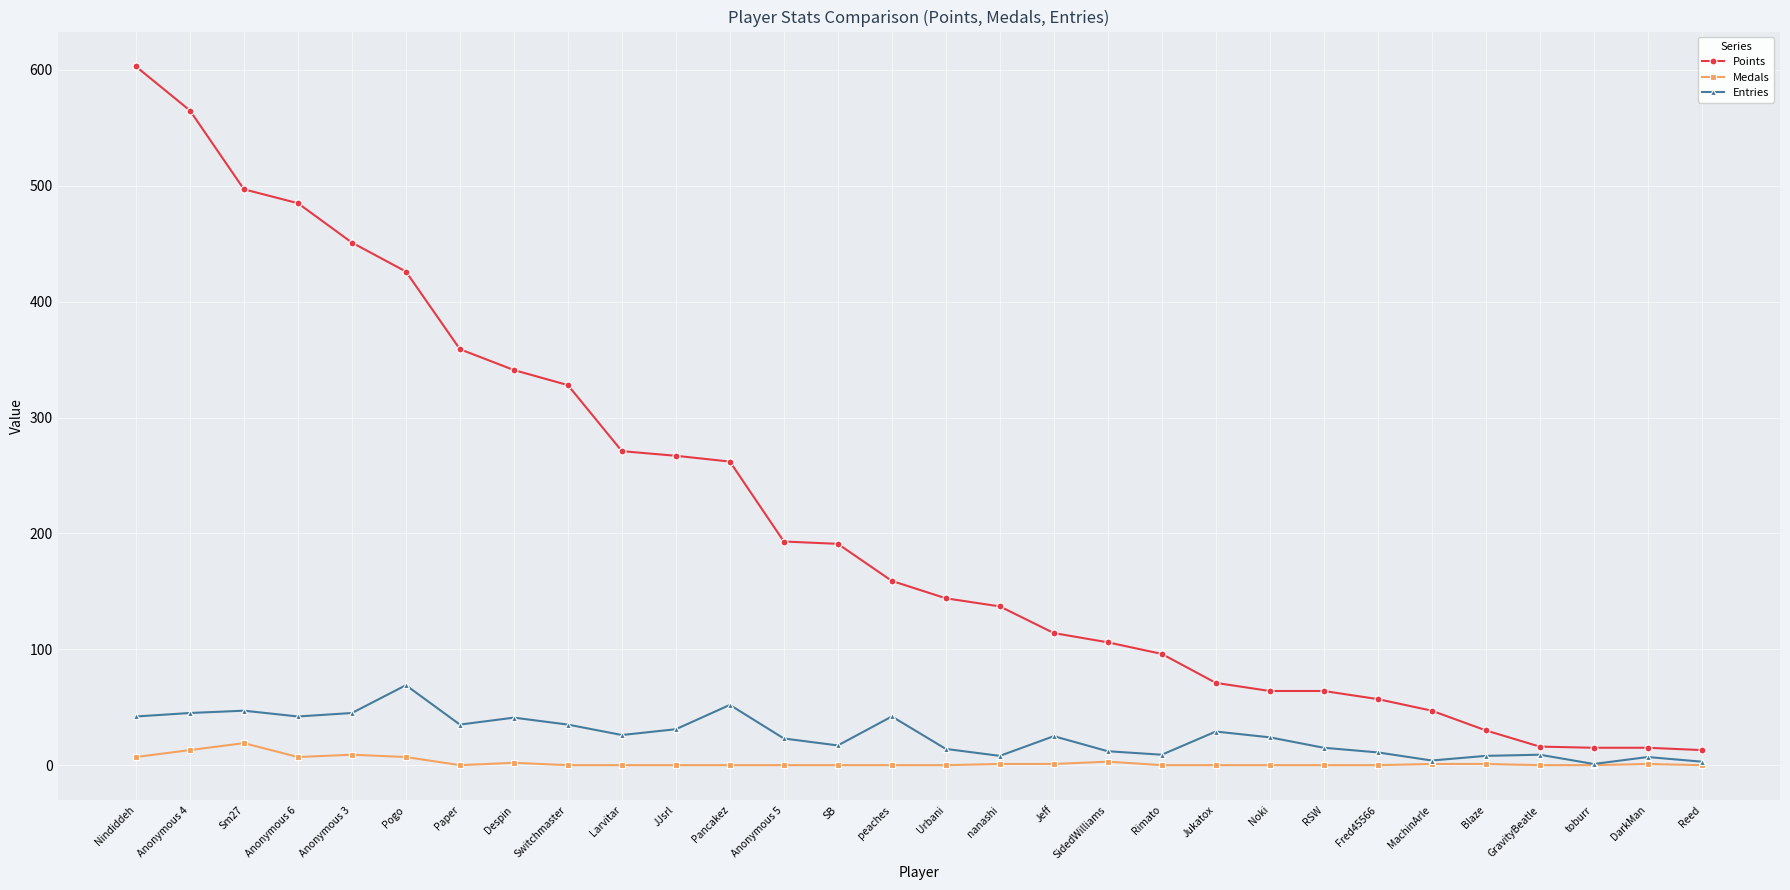

How many lines are shown in the chart?

3